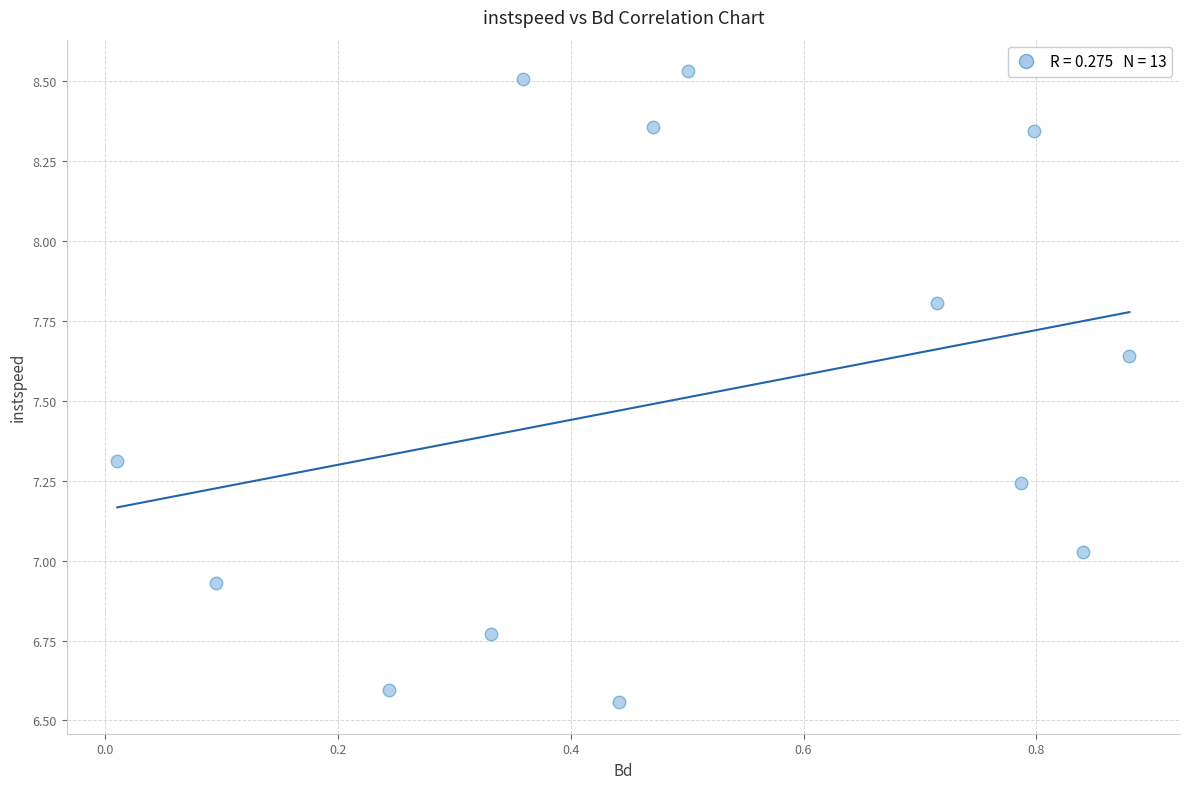

What is the range of Y values (max minus min)?

2.0